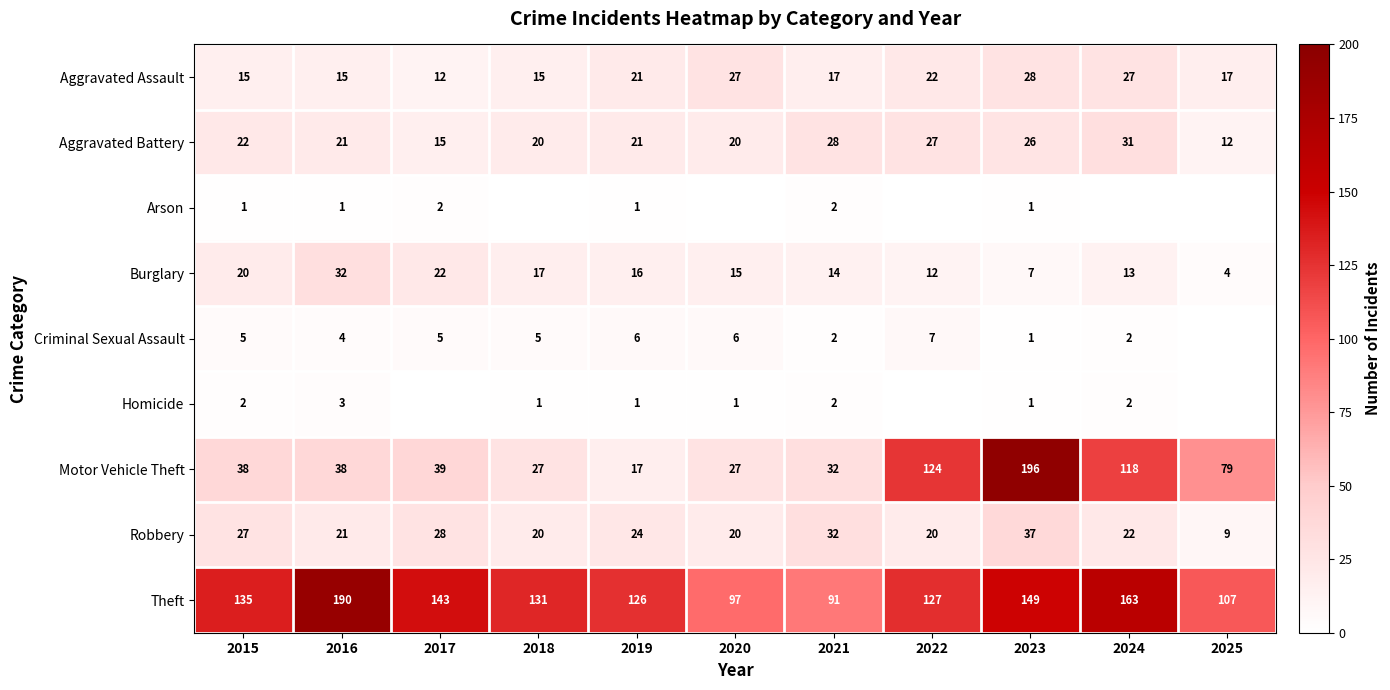

What is the spread (max minus min) of values at 2023?

195